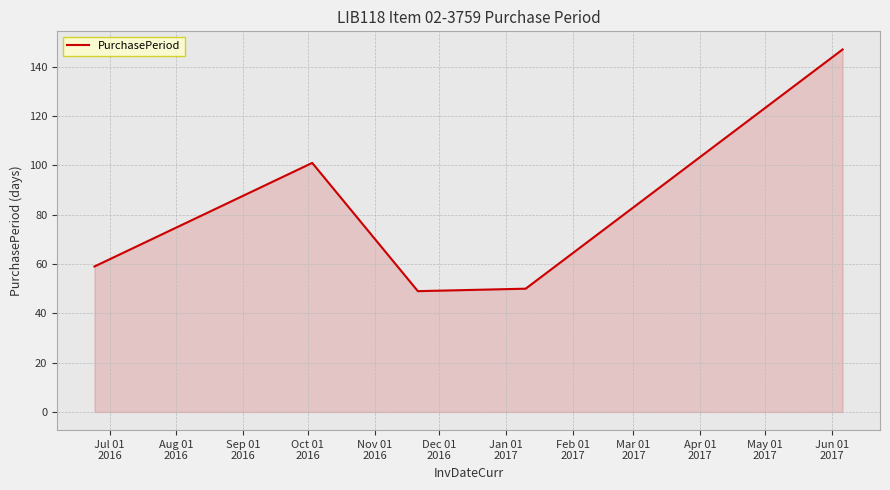

How many interior local peaks (higher than both neighbors) does the data have?

1